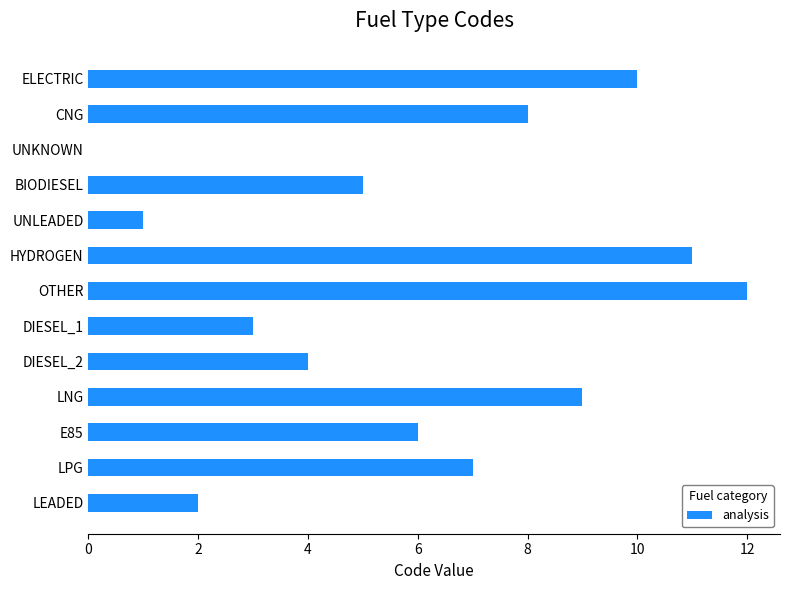

How many distinct data groups are displayed?

1